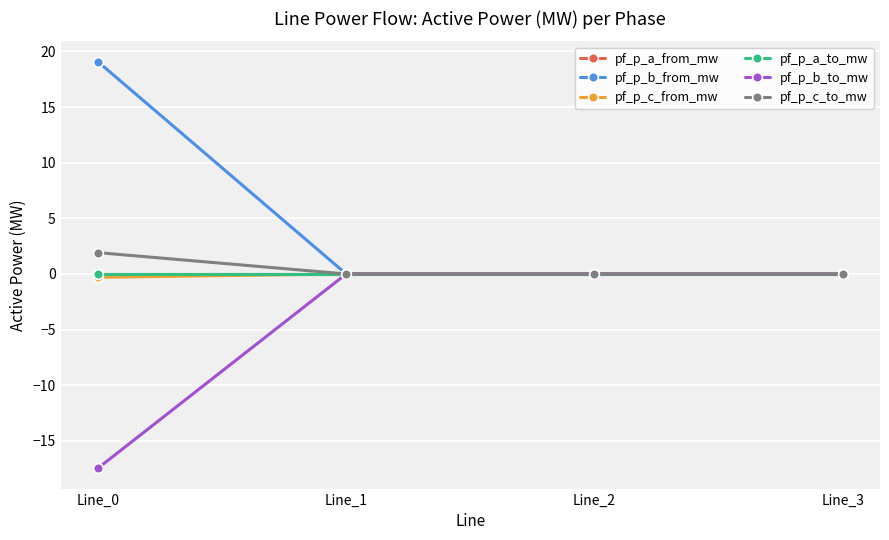

Reading right to left, what are all the values shown in this chart?

pf_p_a_from_mw: Line_3=-0.0	Line_2=-0.0	Line_1=-0.0	Line_0=0.0
pf_p_b_from_mw: Line_3=0.0	Line_2=0.0	Line_1=0.0	Line_0=19.1
pf_p_c_from_mw: Line_3=-0.0	Line_2=0.0	Line_1=0.0	Line_0=-0.3
pf_p_a_to_mw: Line_3=-0.0	Line_2=0.0	Line_1=0.0	Line_0=-0.0
pf_p_b_to_mw: Line_3=0.0	Line_2=-0.0	Line_1=-0.0	Line_0=-17.5
pf_p_c_to_mw: Line_3=-0.0	Line_2=-0.0	Line_1=-0.0	Line_0=1.9